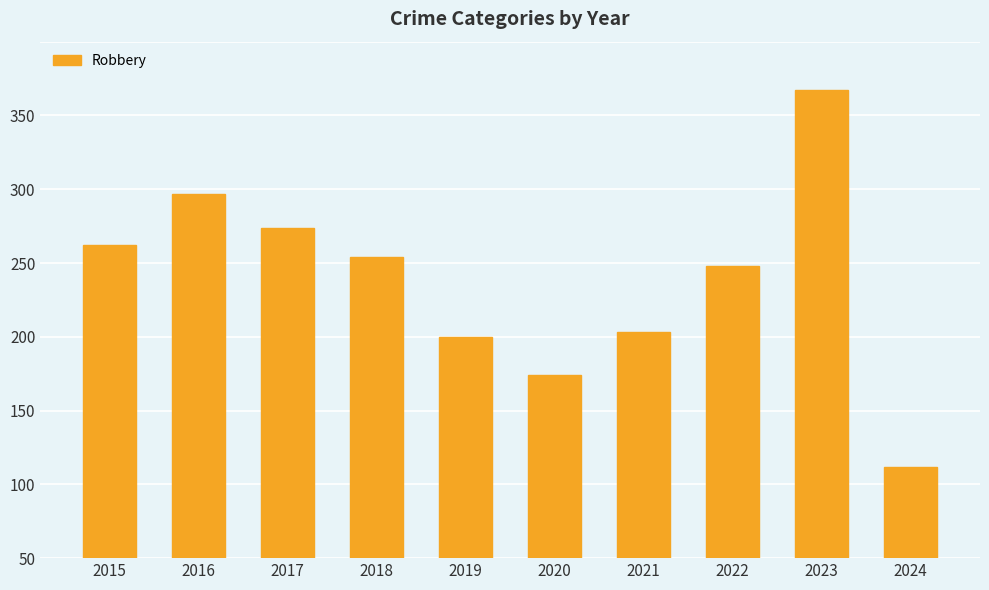

What is the value of the 8th bar from the left?

198